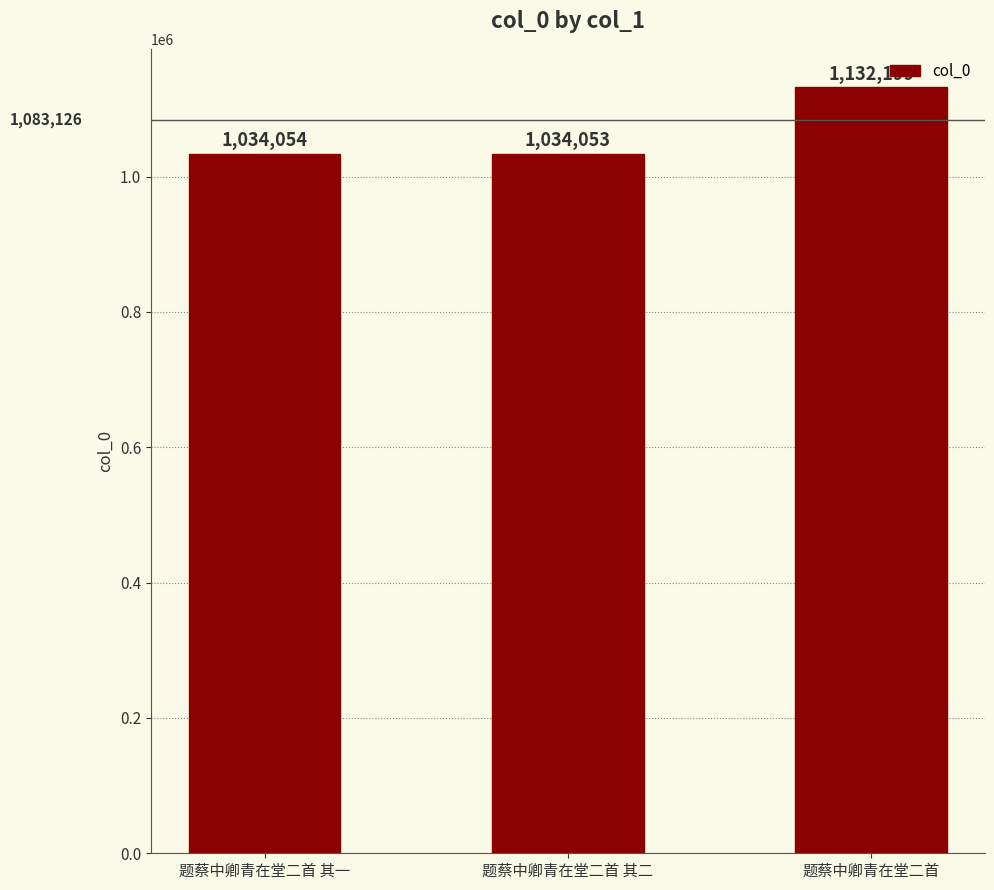

How many bars are there in total?

3